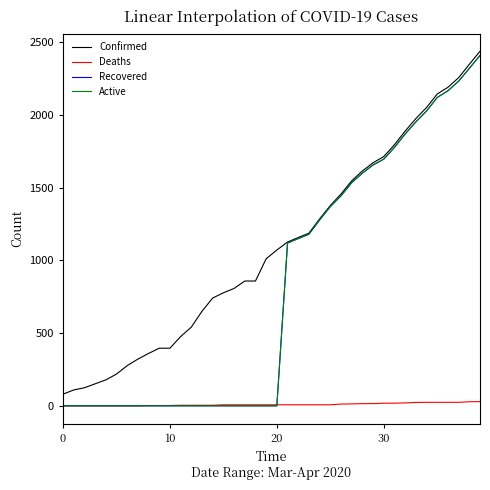

Is this an area chart (filled region under the line)?

No